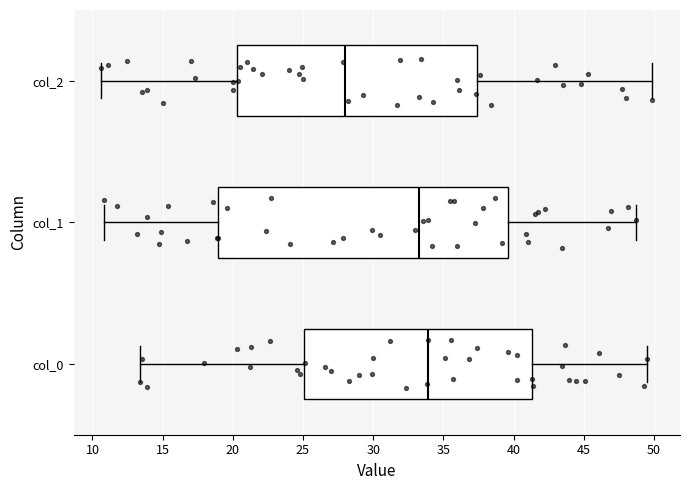

Reading bottom to top, read every box against the x-axis: the position of its median line, the range the box covers, and the ends of its whiskers. The values are not printed on the chart, so give them approximately, as read against the axis.

col_0: median 34.0, box 25.0 to 41.5, whiskers 13.5 to 49.5
col_1: median 33.5, box 19.0 to 39.5, whiskers 11.0 to 48.5
col_2: median 28.0, box 20.5 to 37.5, whiskers 10.5 to 50.0